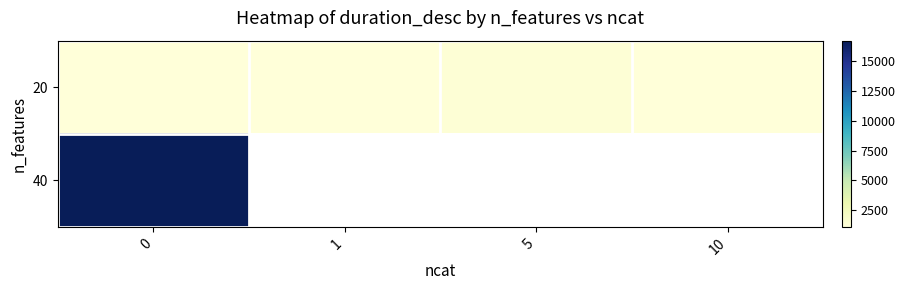

How many values in 40 are above zero?

1